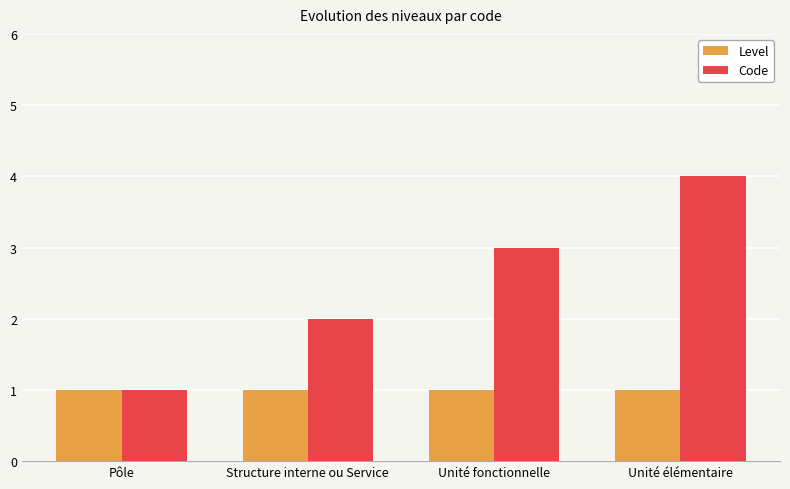

What value does the Level series have at Structure interne ou Service?

1